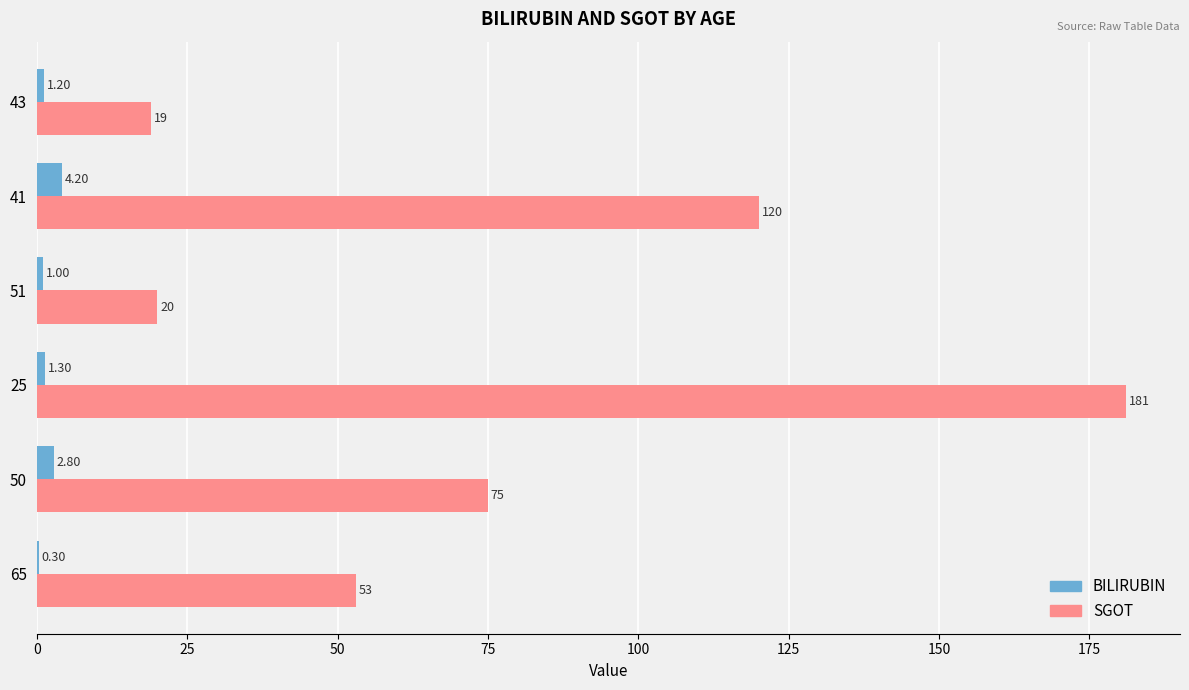

At which category is the sum across all series the highest?

25